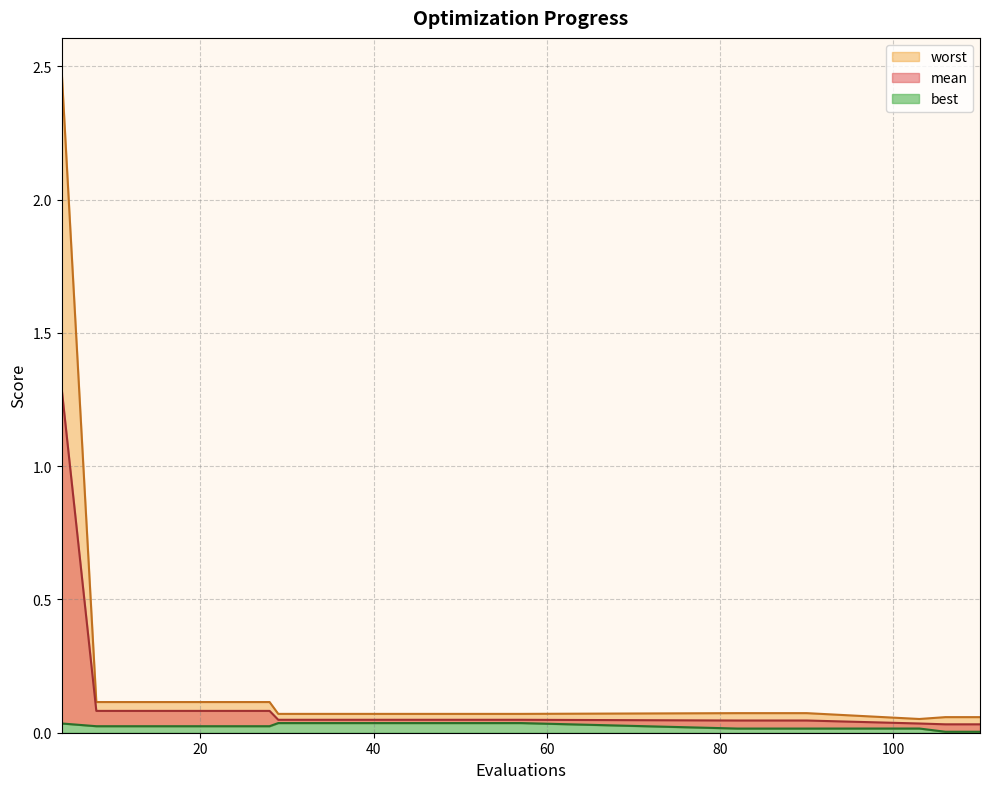

Reading left to right, extract all data points from this chart.

mean: 1.3	0.1	0.1	0.1	0.1	0.1	0.1	0.0	0.0	0.0	0.0	0.0	0.0	0.0	0.0	0.0	0.0	0.0	0.0	0.0	0.0
best: 0.0	0.0	0.0	0.0	0.0	0.0	0.0	0.0	0.0	0.0	0.0	0.0	0.0	0.0	0.0	0.0	0.0	0.0	0.0	0.0	0.0
worst: 2.5	0.1	0.1	0.1	0.1	0.1	0.1	0.1	0.1	0.1	0.1	0.1	0.1	0.1	0.1	0.1	0.1	0.1	0.1	0.1	0.1